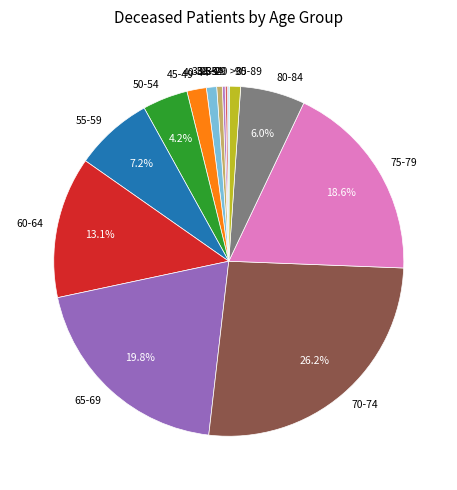

What is the largest slice in the pie chart?

70-74